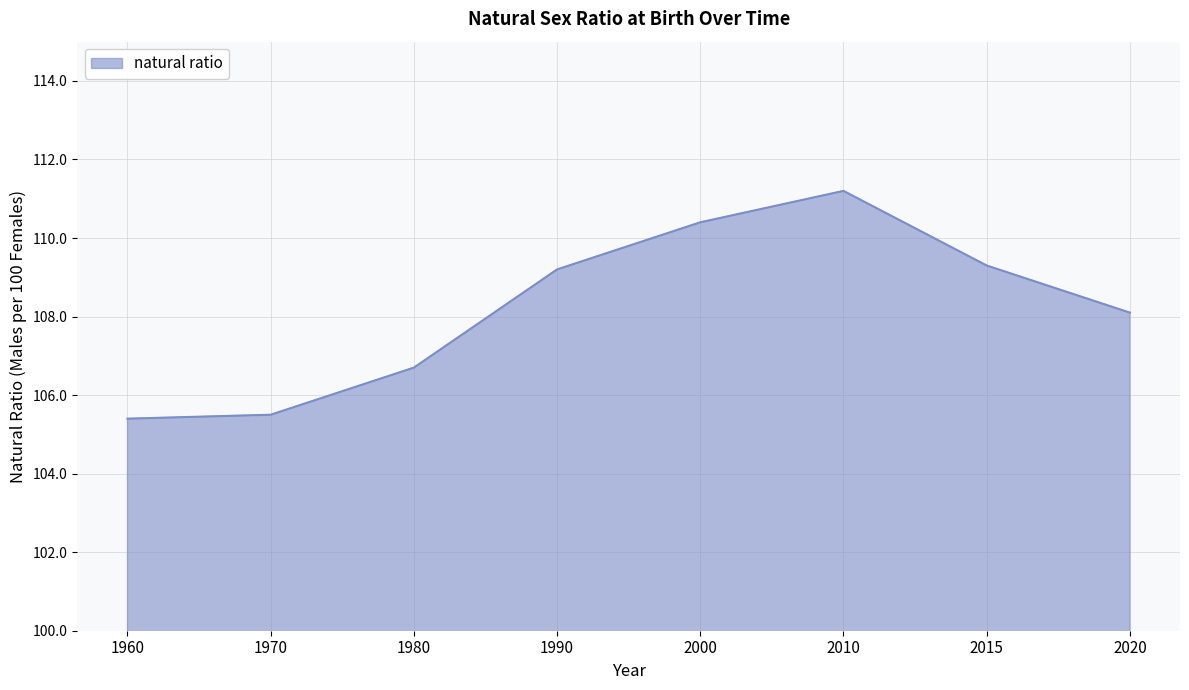

Which category has the highest value across all series?

2010